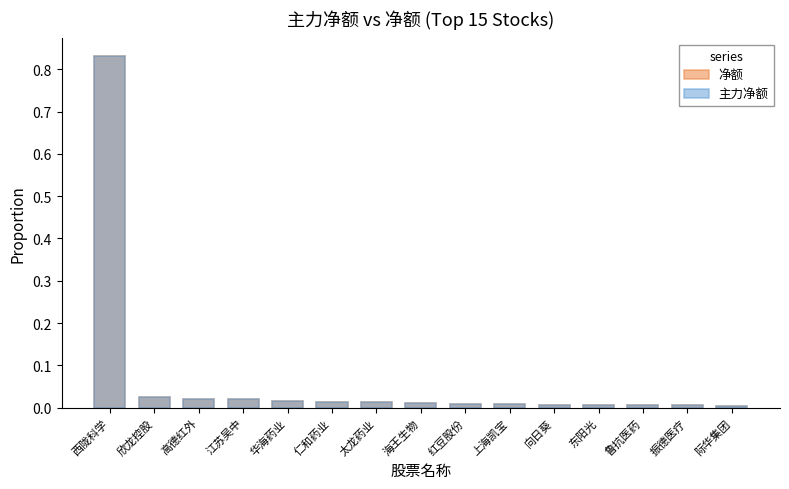

Which category has the highest value across all series?

西陇科学